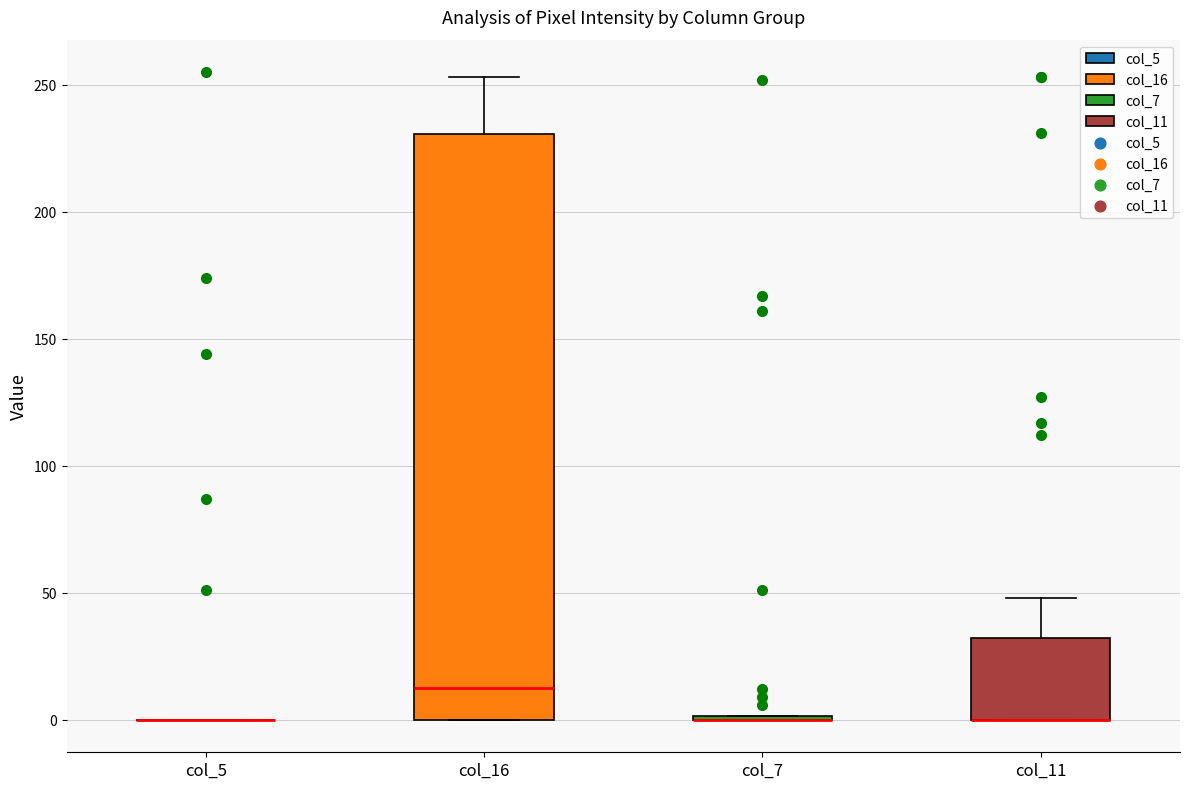

Which box is the tallest, from its lower edge to its upper edge?

col_16